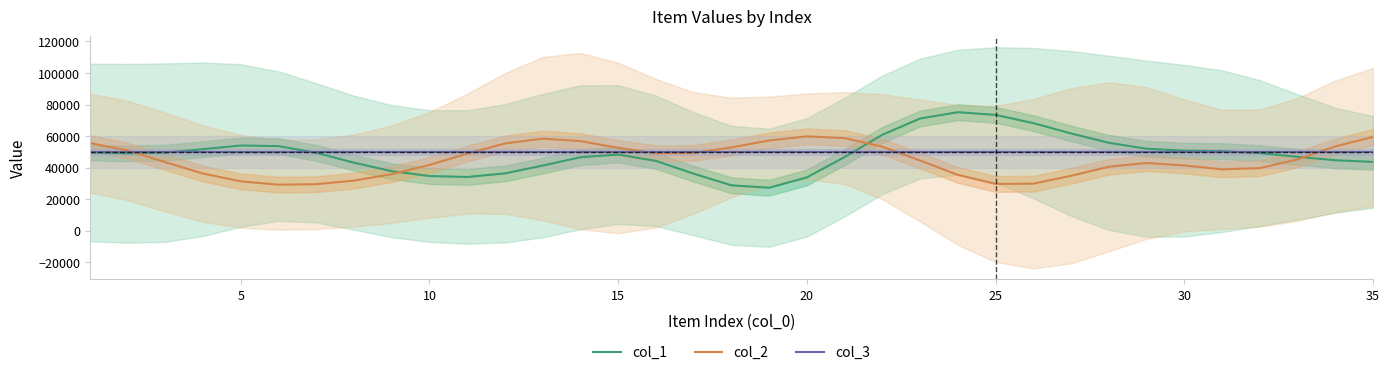

How many distinct data groups are displayed?

3